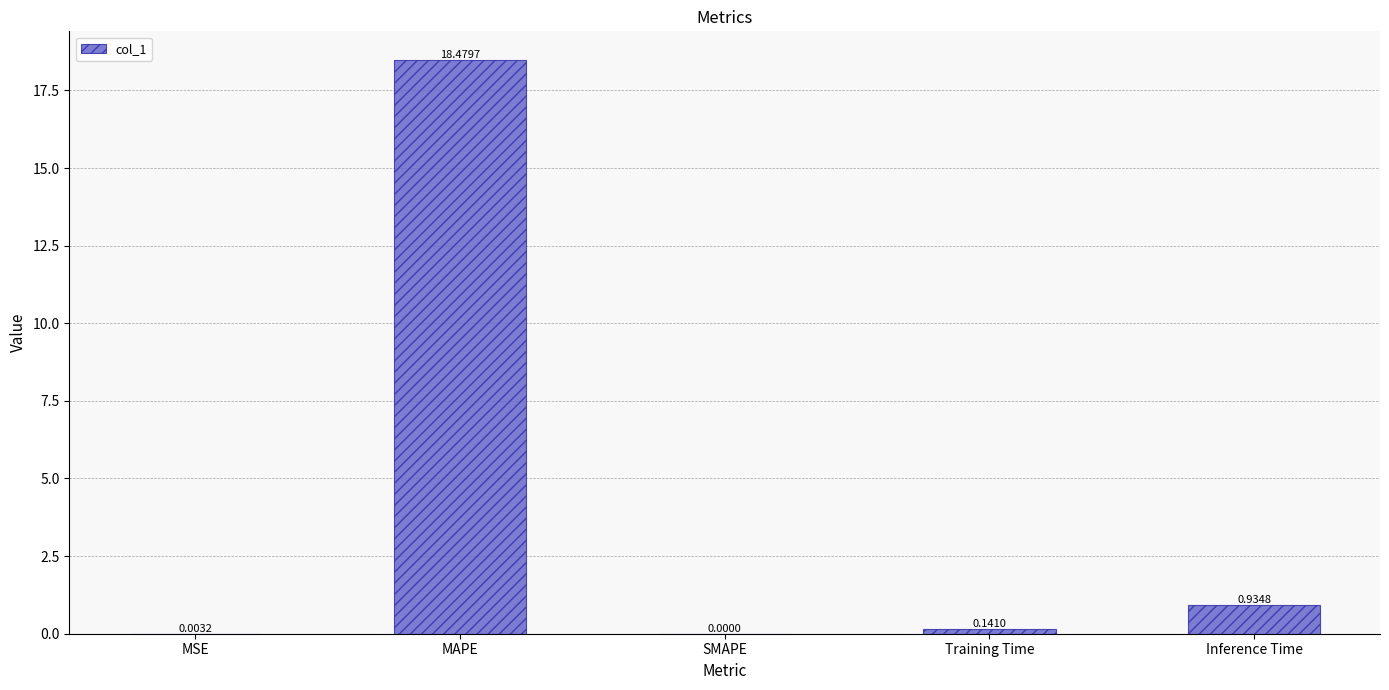

What is the sum of all values?

19.6